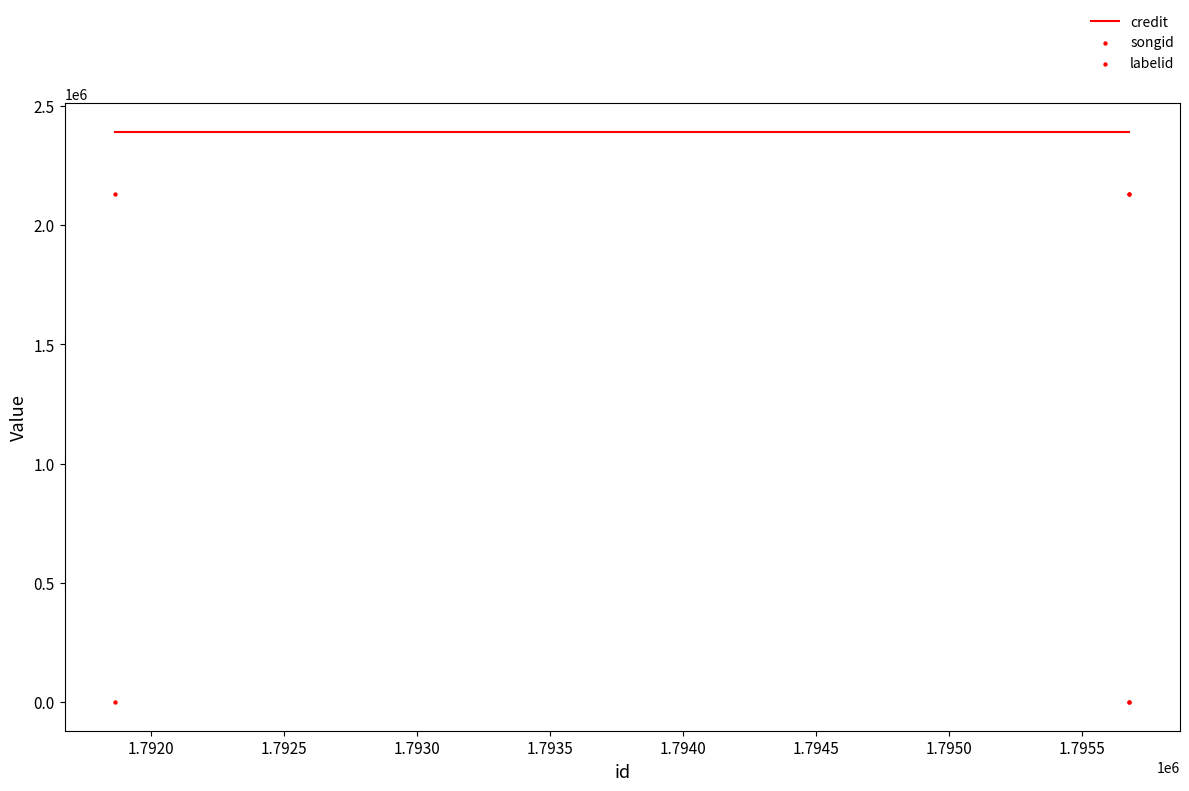

Which series contains the highest Y value?

credit